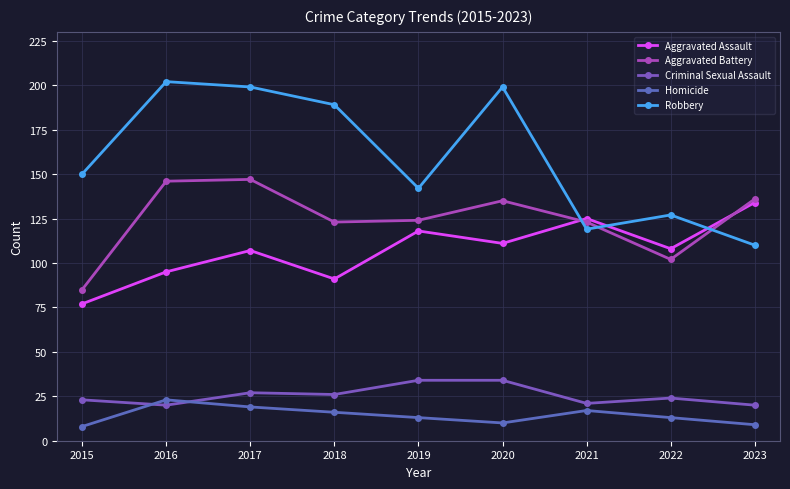

What is the sum of all Homicide values?

128